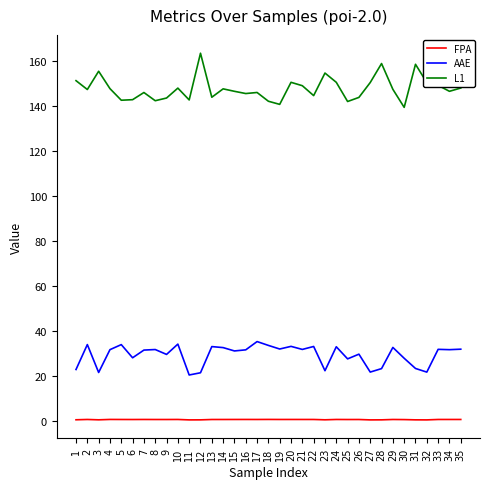

The L1 series shows 151.2 at 1. True or false?

True